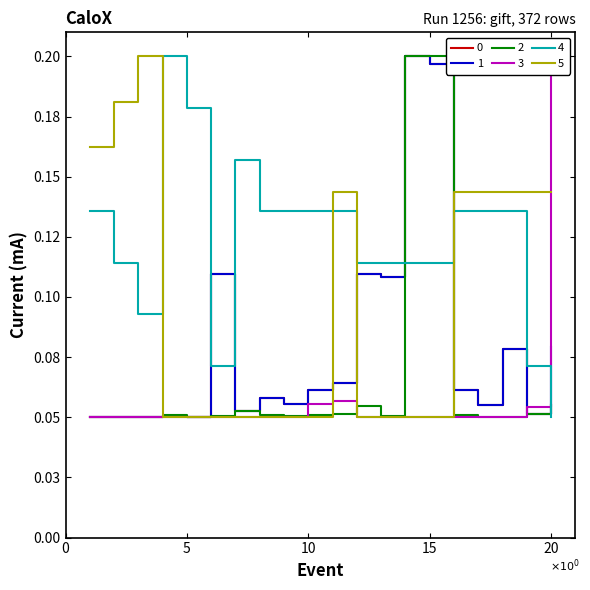

Rank the series by their maximum value, from lowest to highest.

0, 1, 2, 3, 4, 5